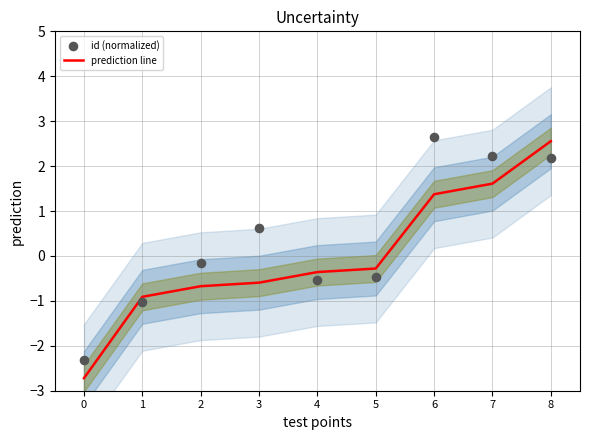

Which series reaches the maximum Y coordinate?

id (normalized)